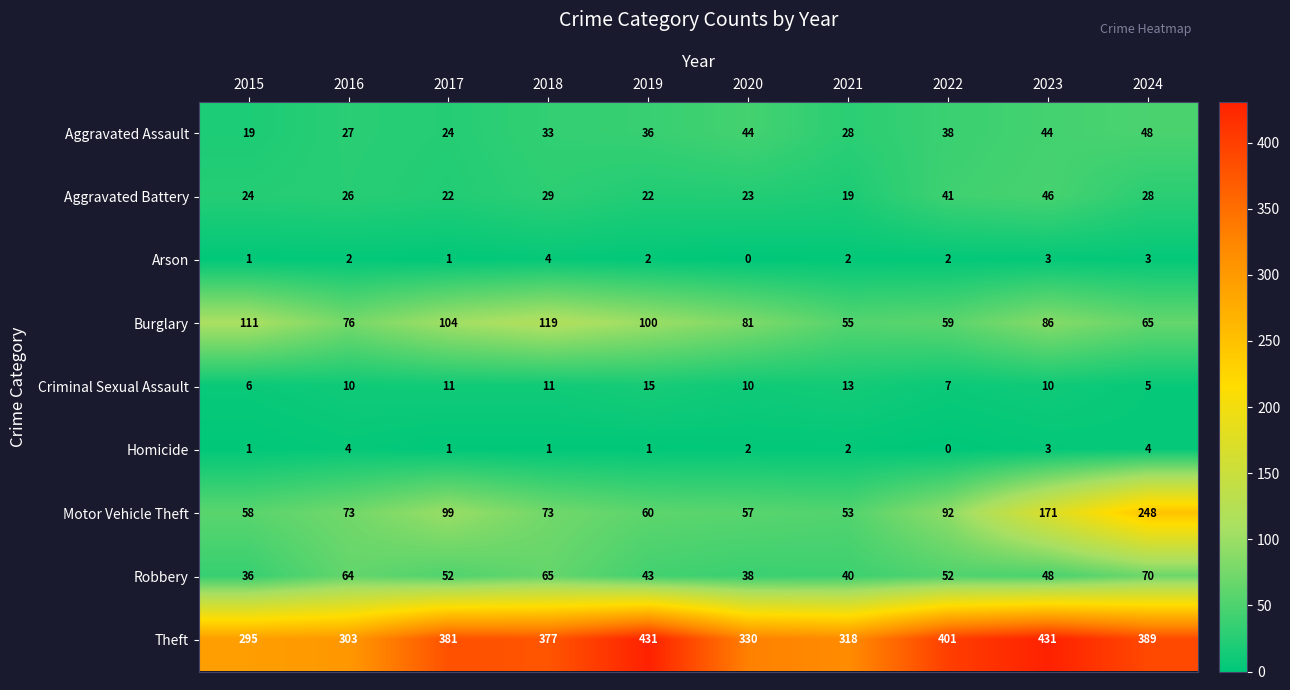

What is the greatest value displayed?

431